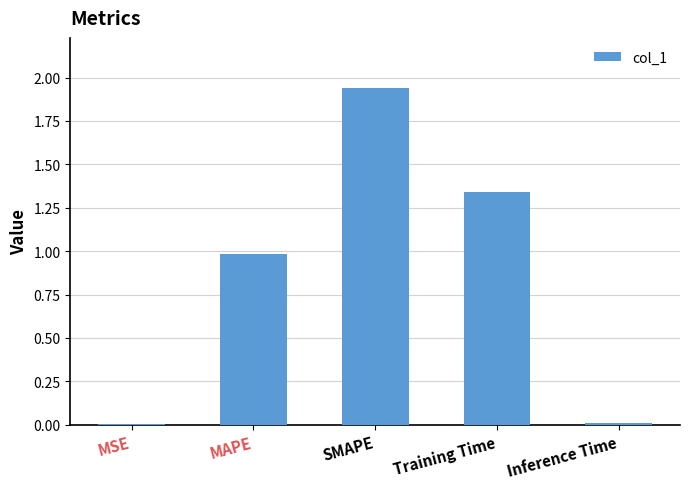

At which category does the chart reach its peak across all series?

SMAPE